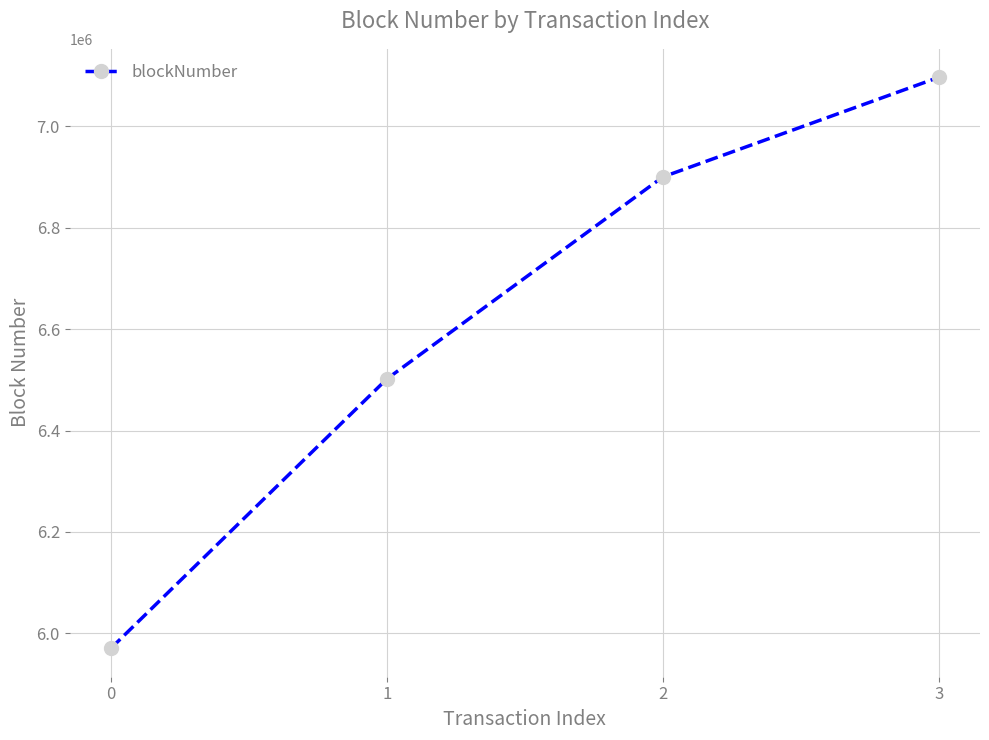

What is the difference between the maximum and second lowest values?

594850